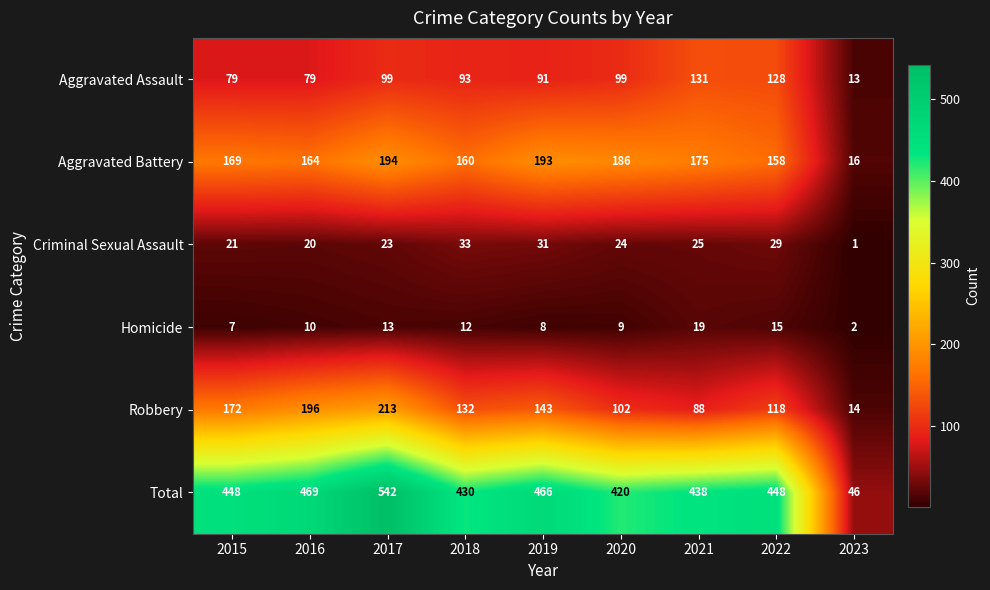

At 2017, list the series in order from smallest to largest.

Homicide, Criminal Sexual Assault, Aggravated Assault, Aggravated Battery, Robbery, Total